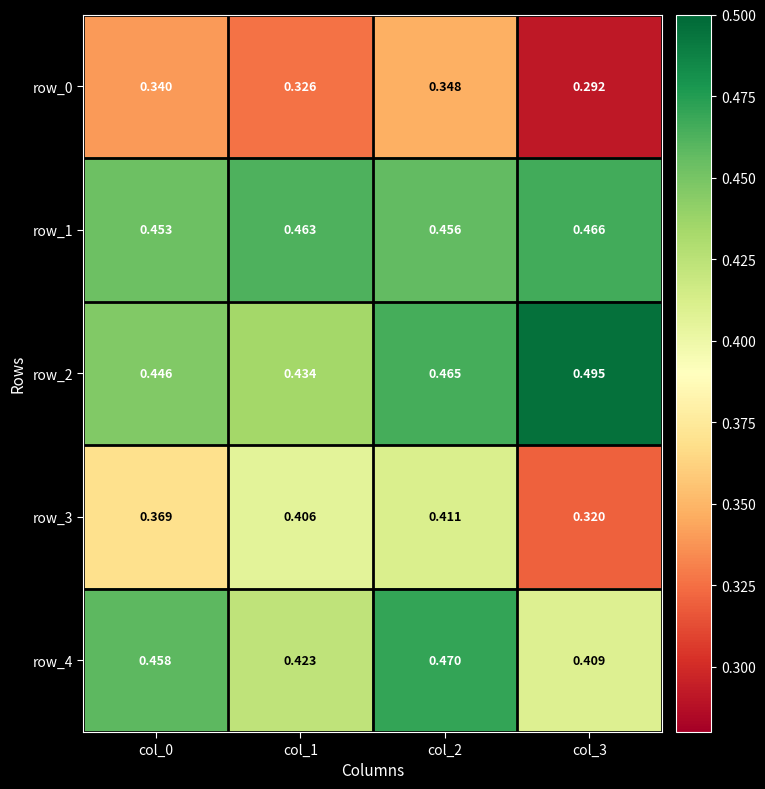

Which series has the widest spread of values?

row_3